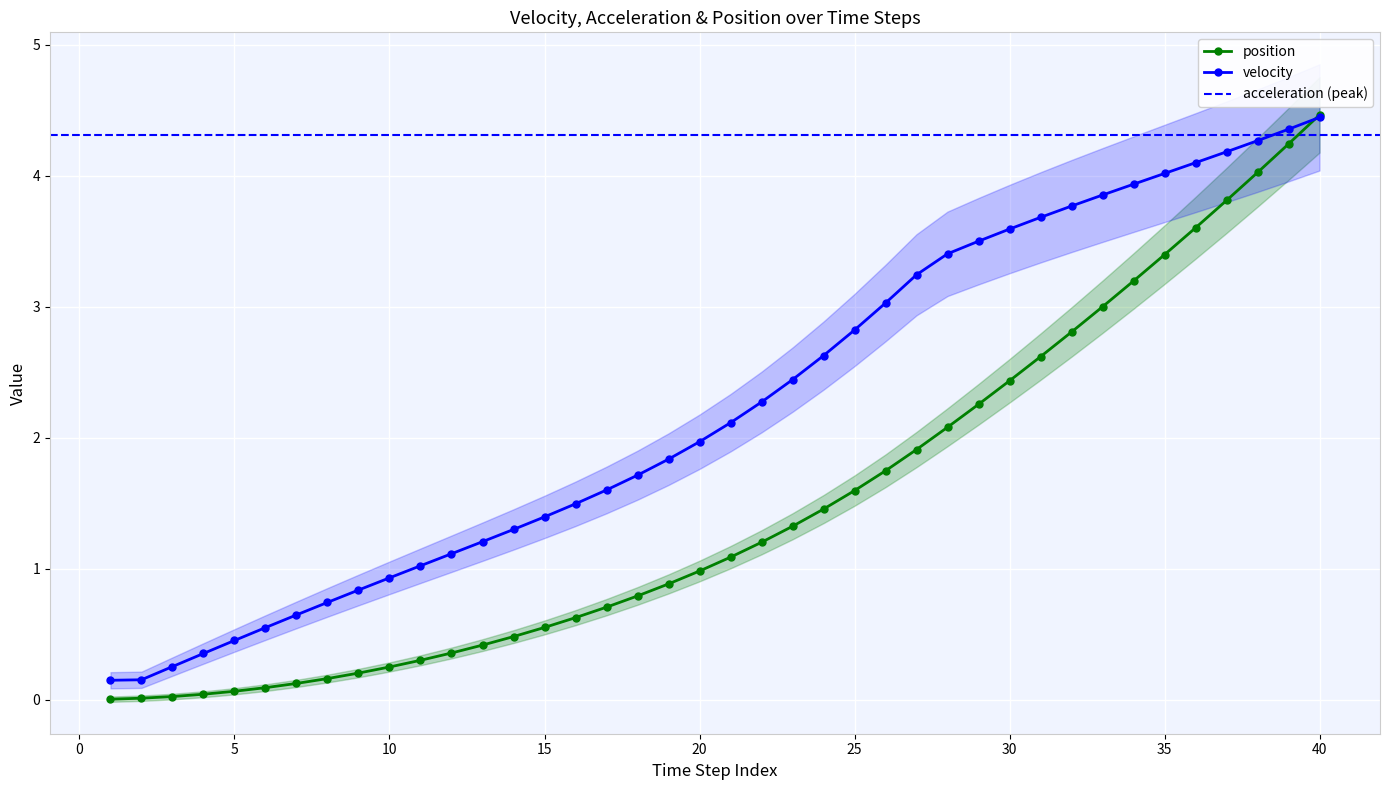

What is the value of the position point at the 32nd from the left?

2.8